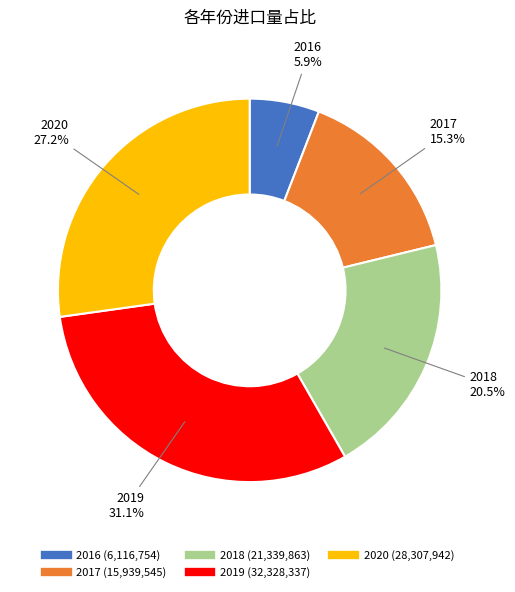

Is it true that 2017 is 4% of the pie?

False